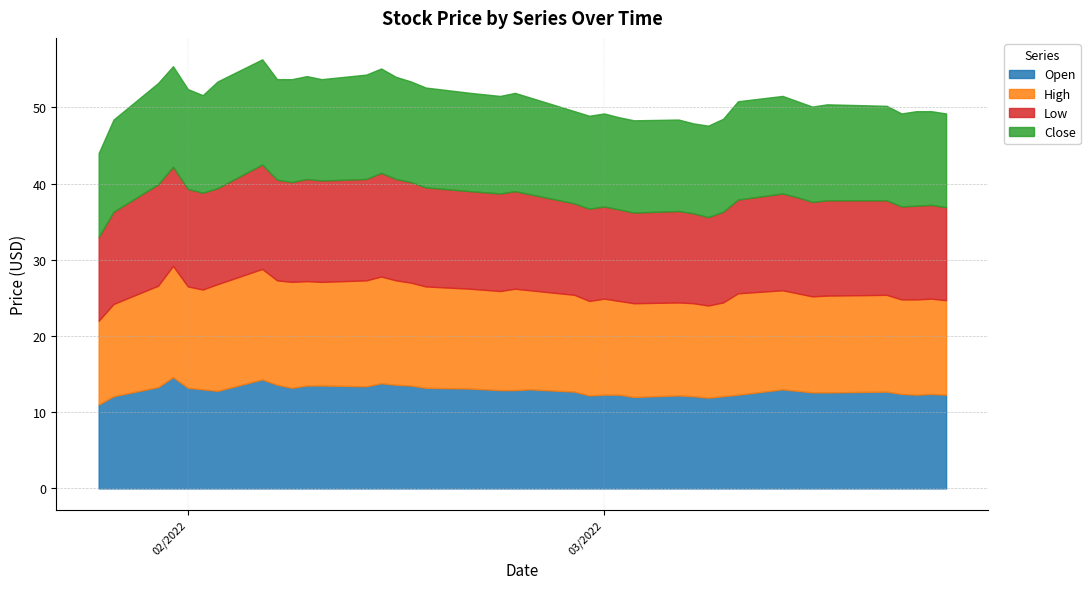

At which label does High reach its minimum?

1/26/2022